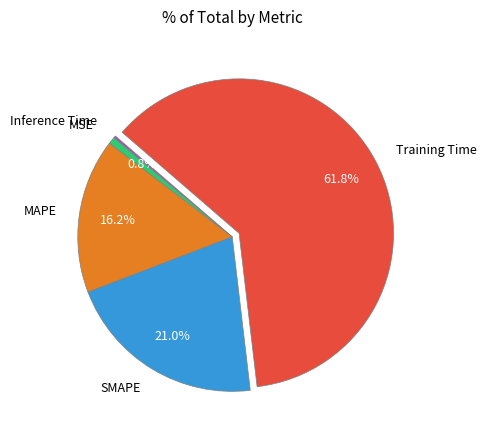

Which category accounts for the majority?

Training Time